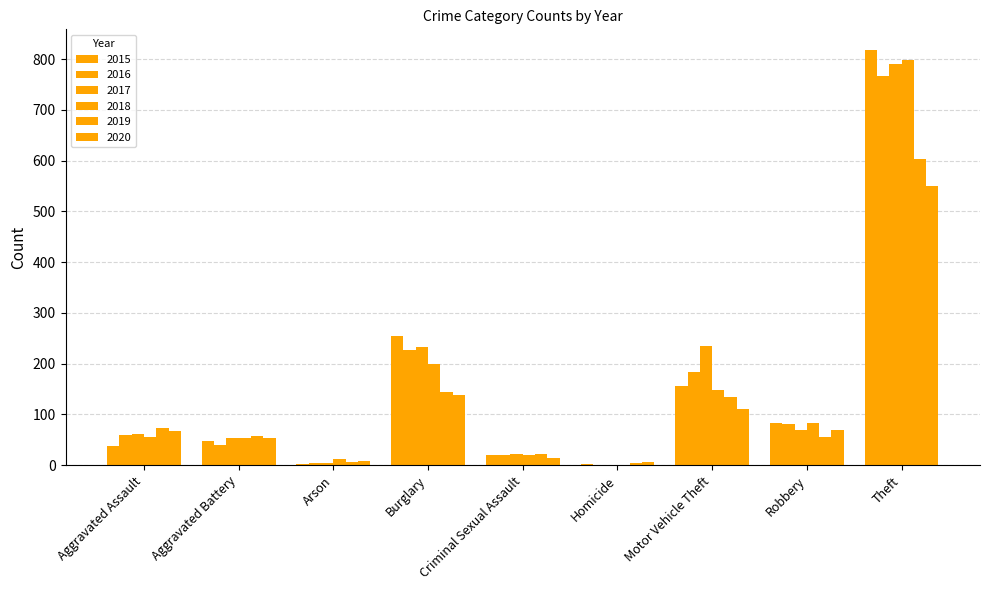

Which series has the largest range (max minus min)?

2015